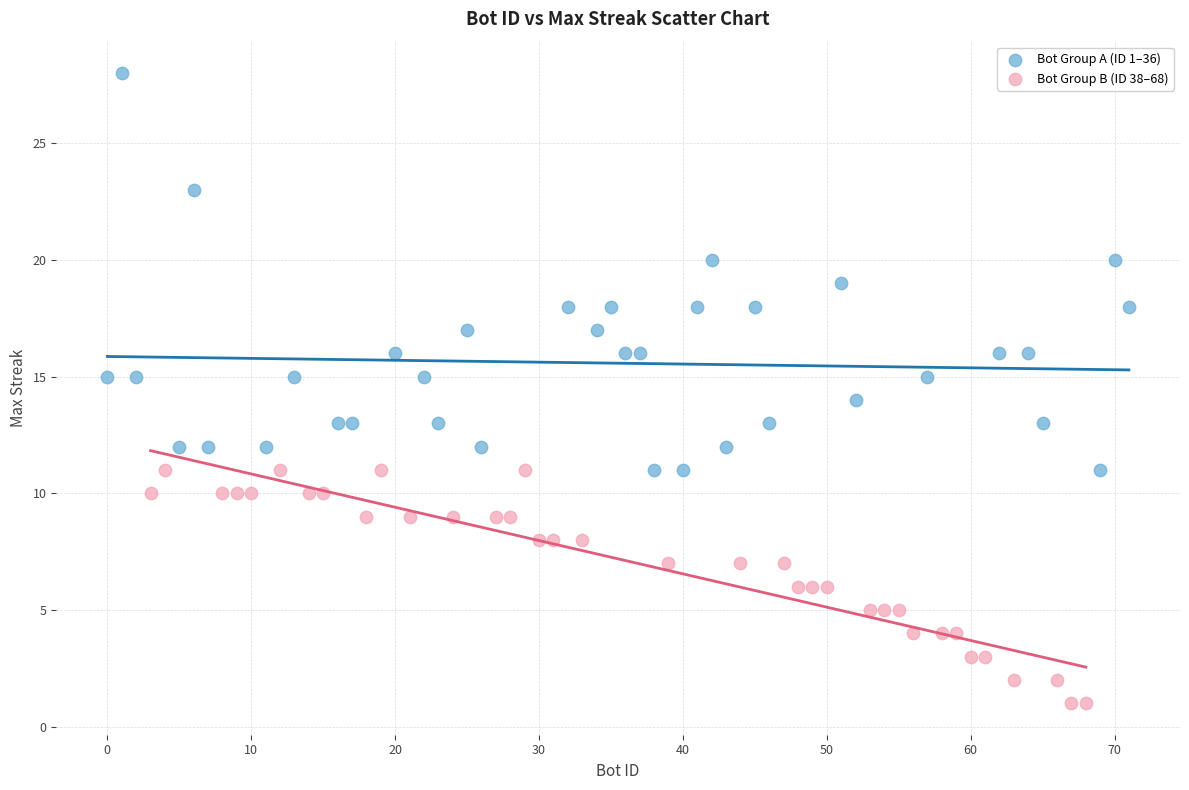

Which series reaches the maximum Y coordinate?

Bot Group A (ID 1–36)